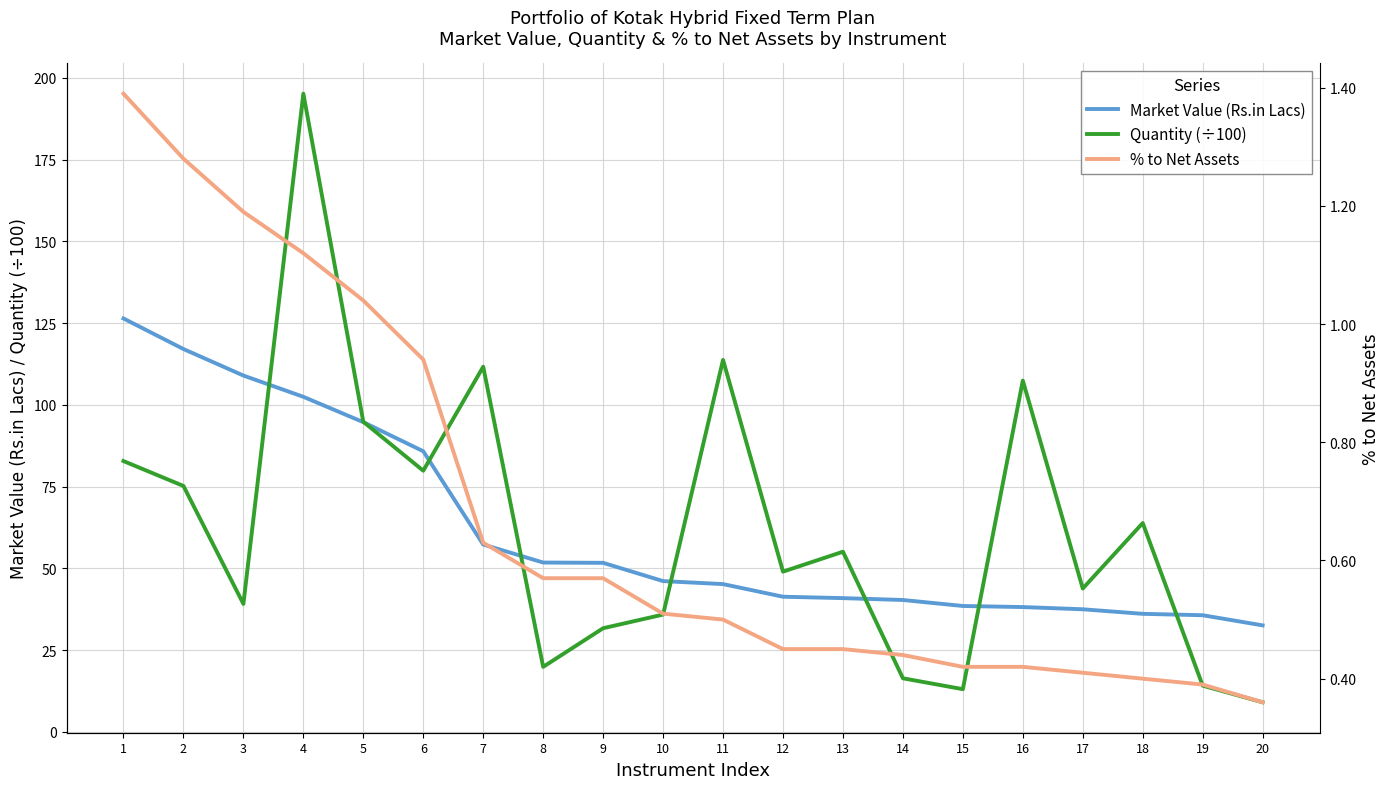

The % to Net Assets series shows 0.6 at 20. True or false?

False